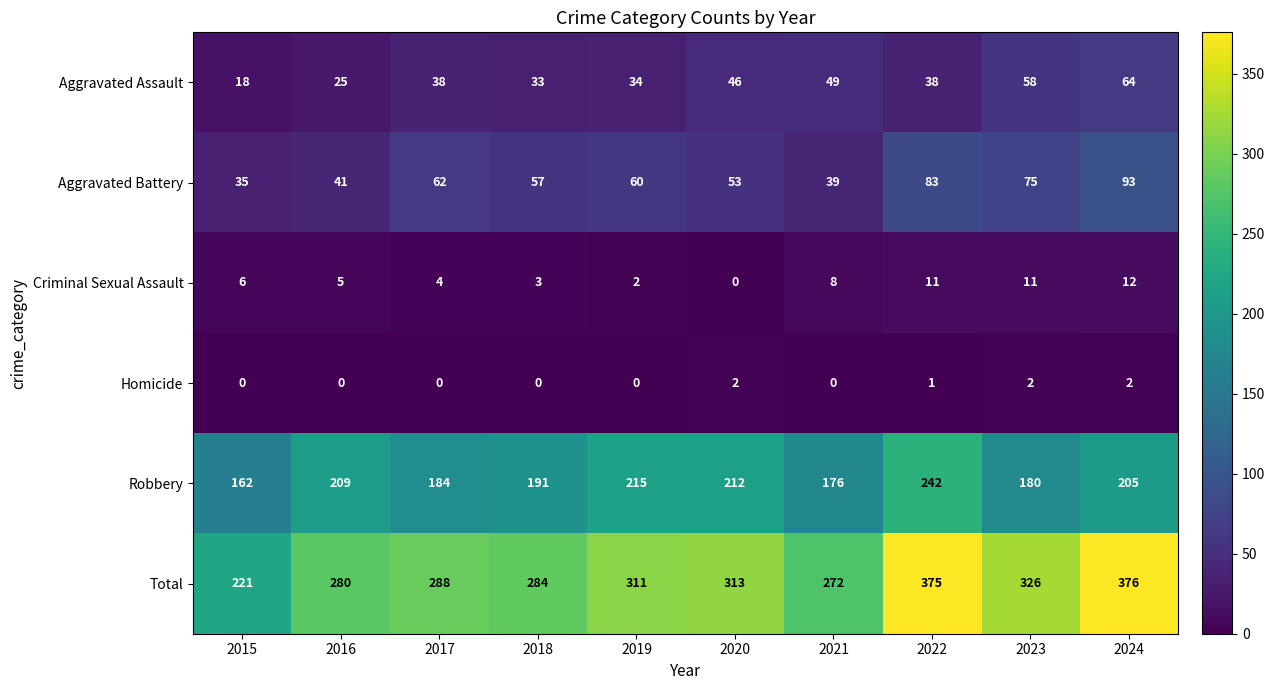

What is the difference between the highest and lowest values at 2015?

221